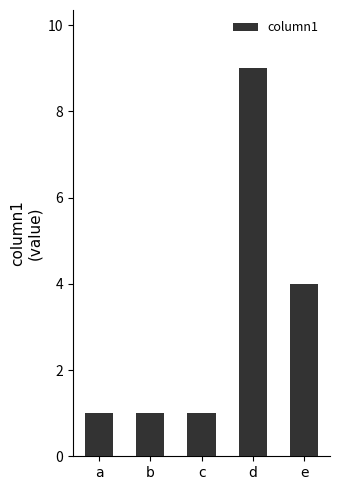

What is the difference between the maximum and second lowest values?

8